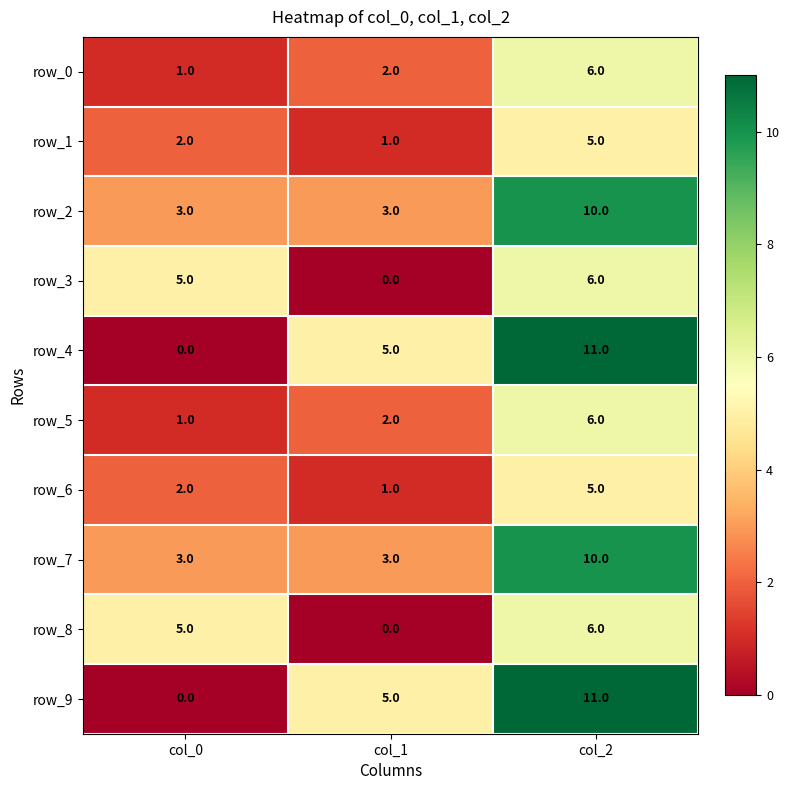

How many row_6 values are between 1 and 5?

3